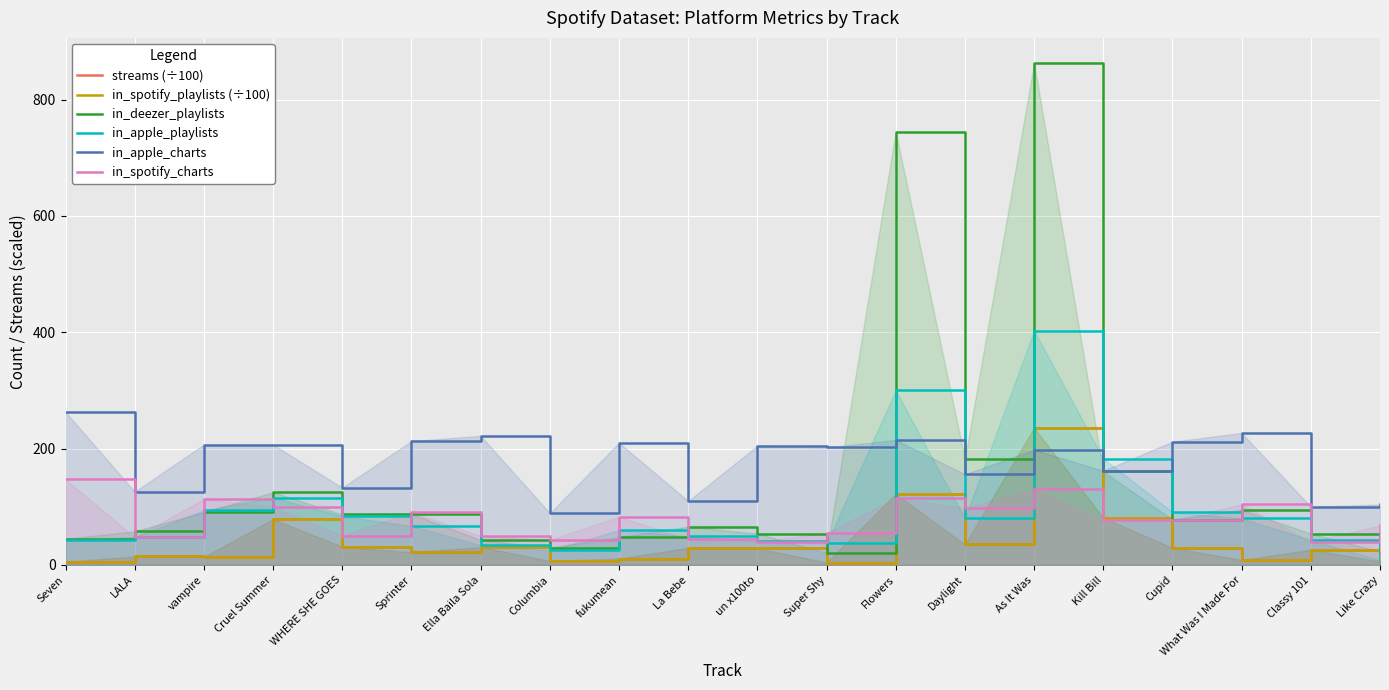

At which category is the sum across all series the highest?

As It Was